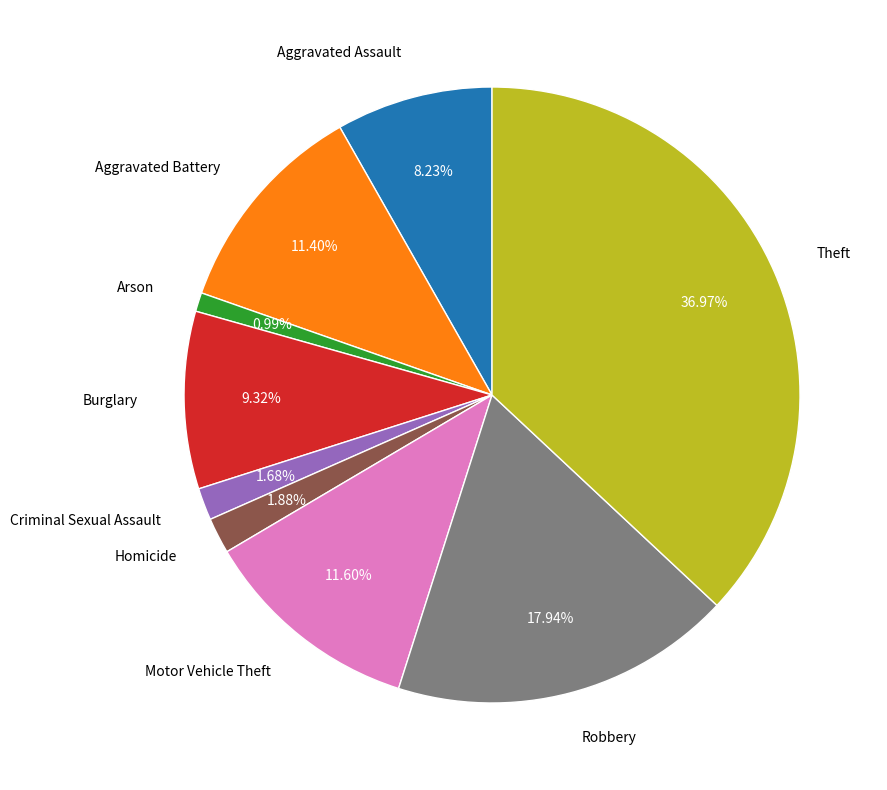

Does any single category account for the majority?

No